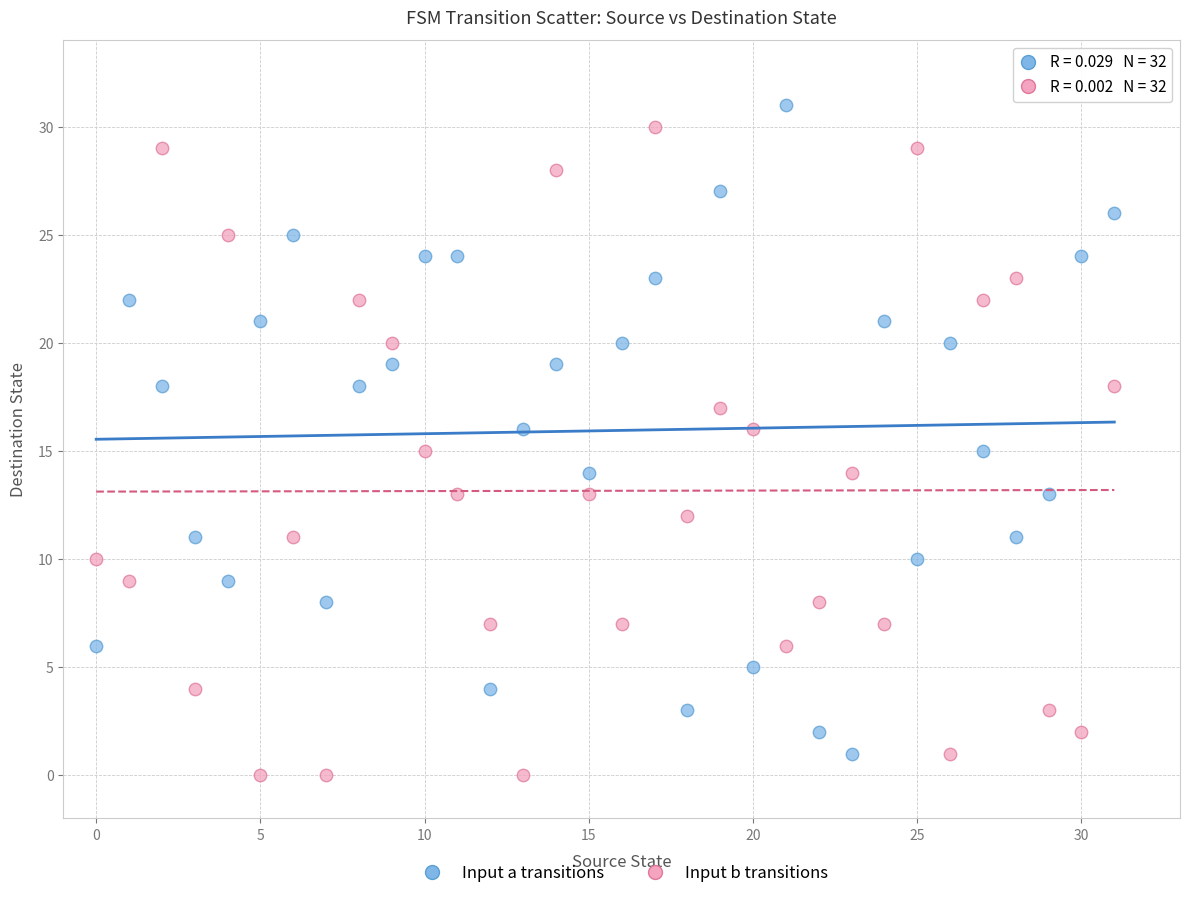

Across all data points, what is the range of Y values (max minus min)?

31